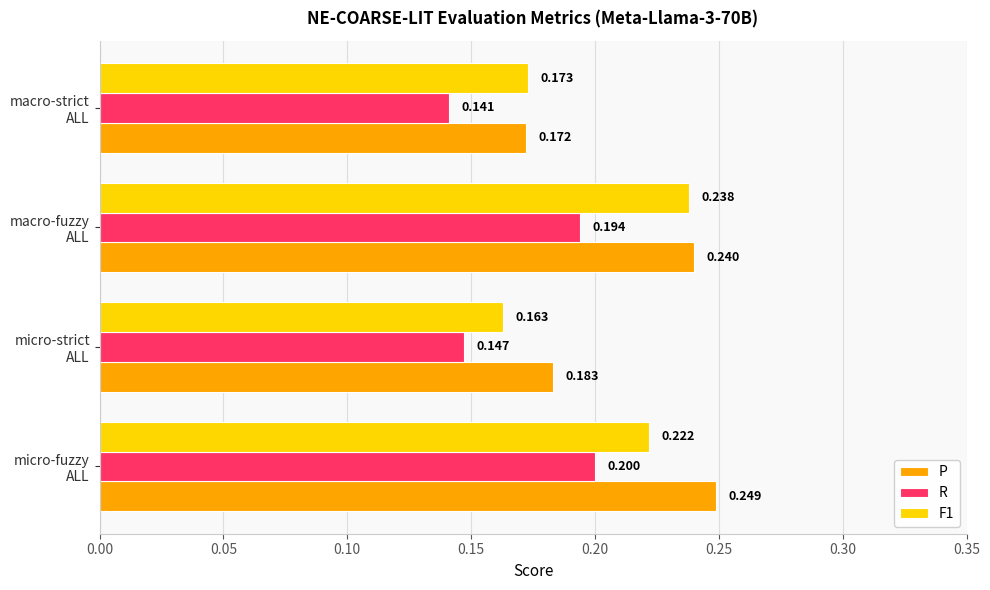

At which label is F1 closest to 0?

micro-strict
ALL